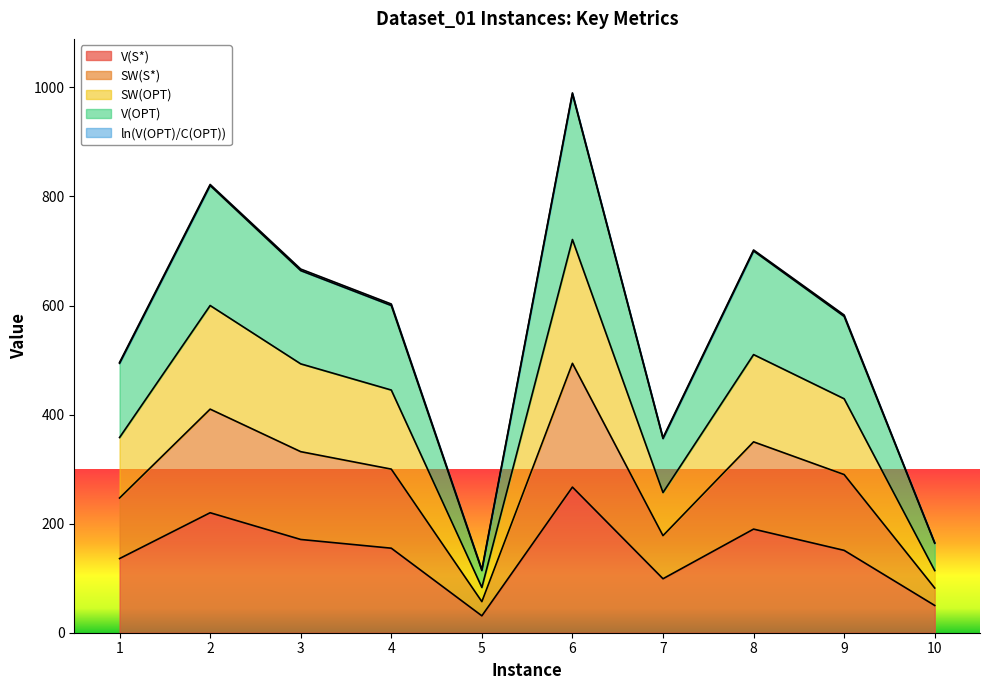

True or false: V(S*) and SW(OPT) intersect in this chart.

False